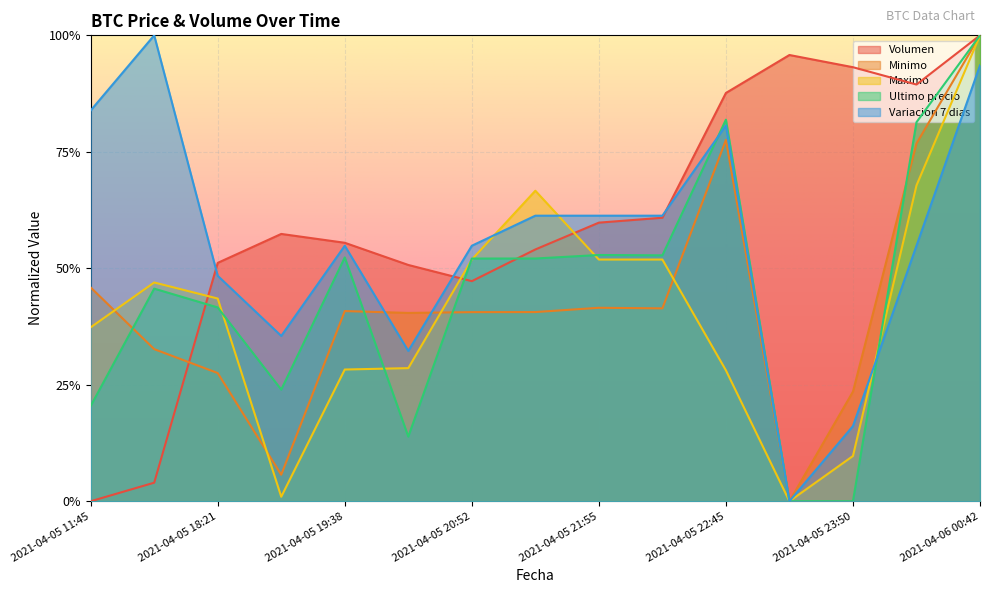

How many intersections are there between Volumen and Maximo?

3